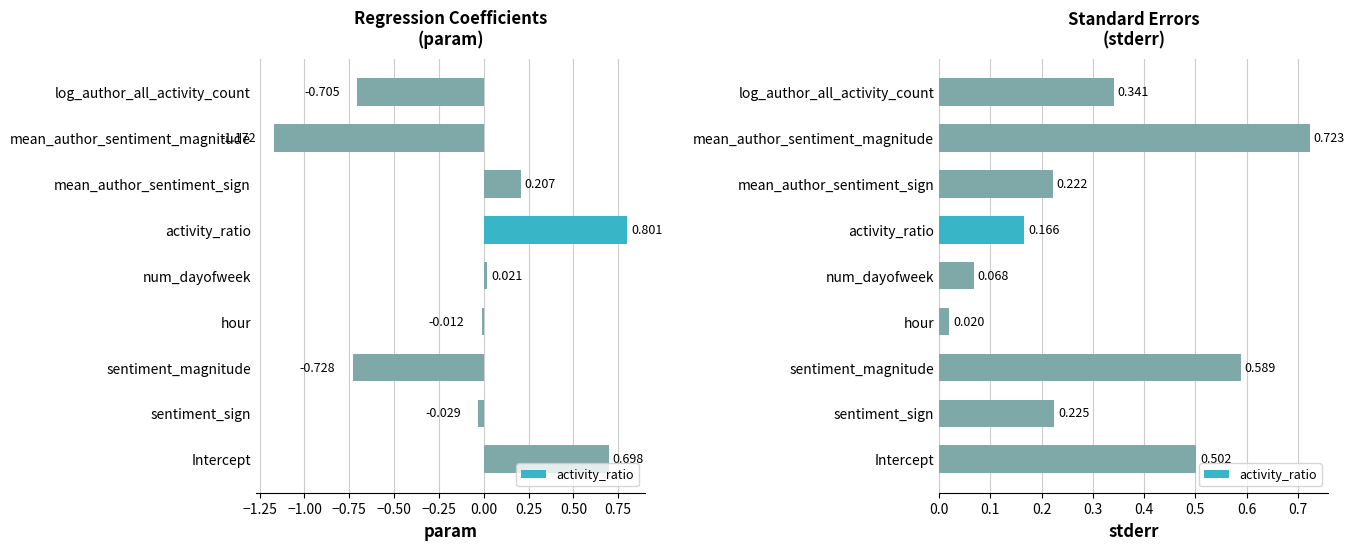

List the series in order of their peak value, lowest first.

stderr, param